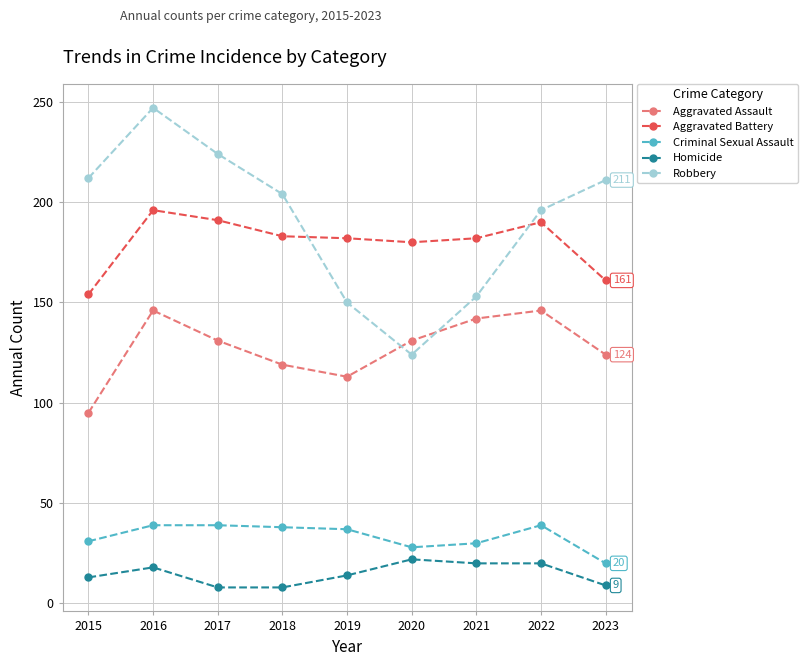

How many lines are shown in the chart?

5